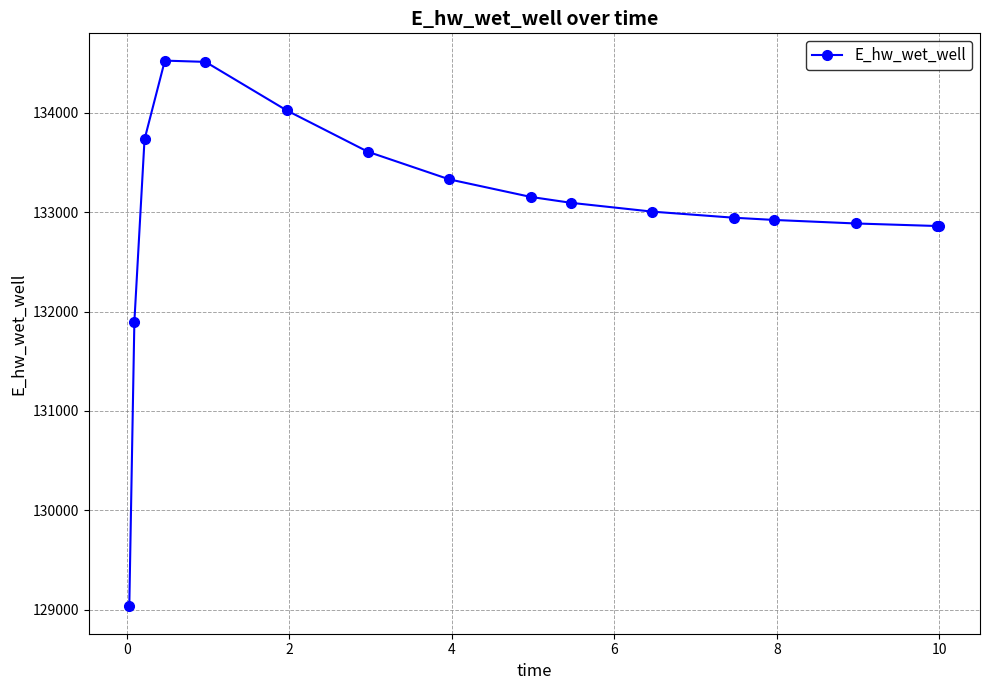

What is the difference between the maximum and minimum values?

5493.9